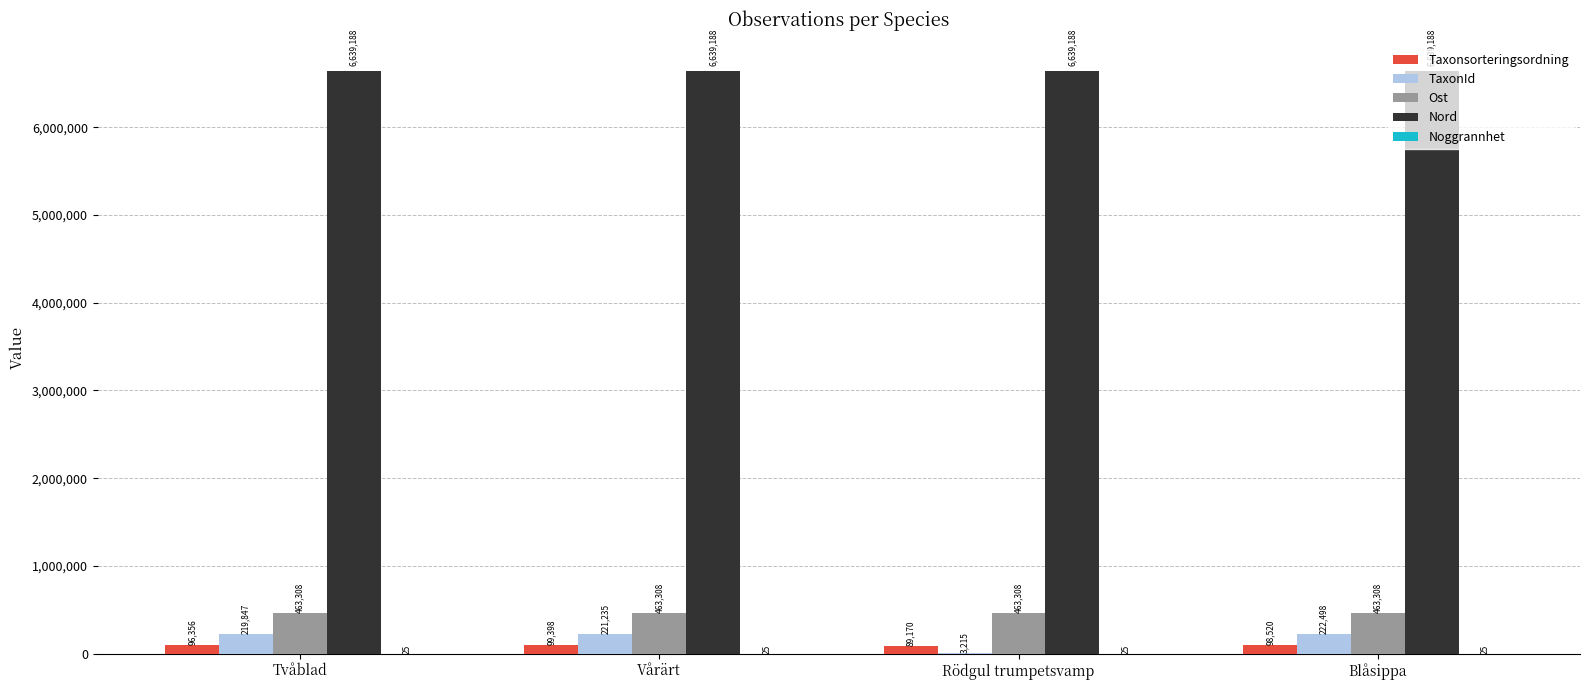

Which series has the largest range (max minus min)?

TaxonId